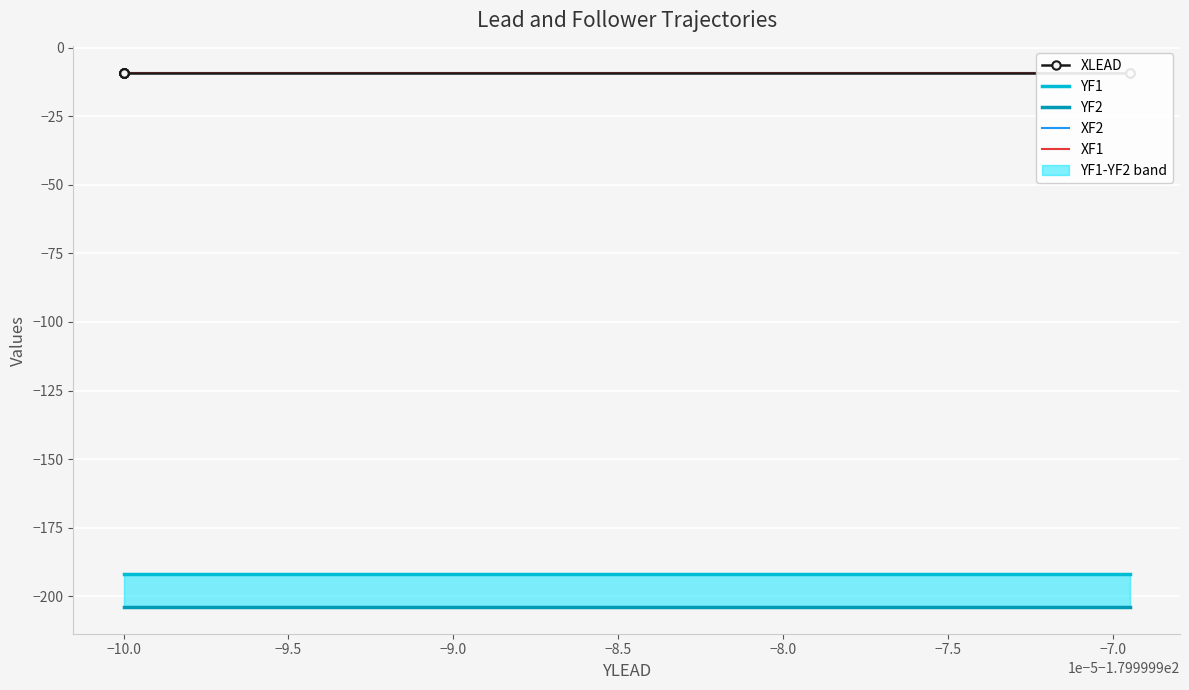

What is the minimum value for YF1?

-192.0